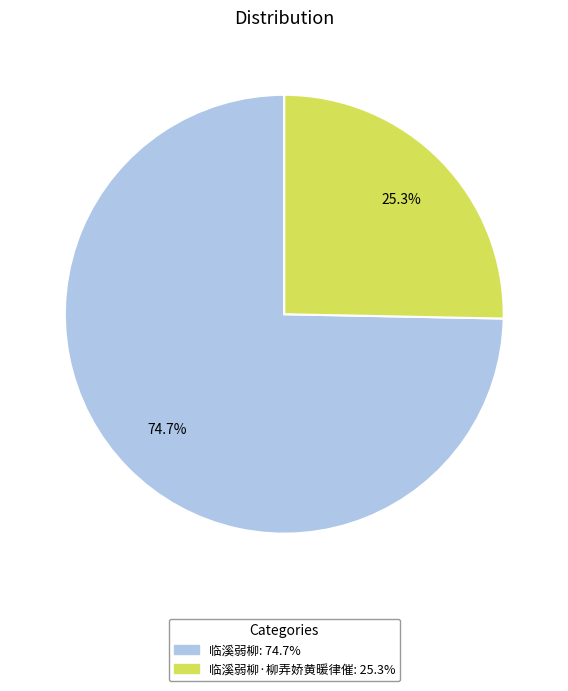

Is there any slice that represents more than half of the pie?

Yes